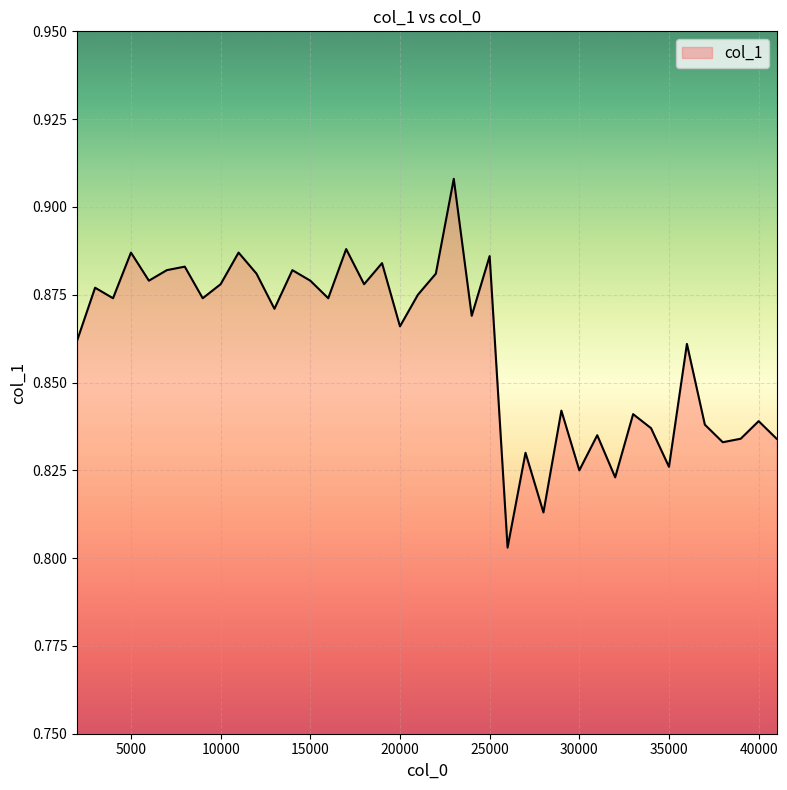

Count the number of data series in this chart.

1